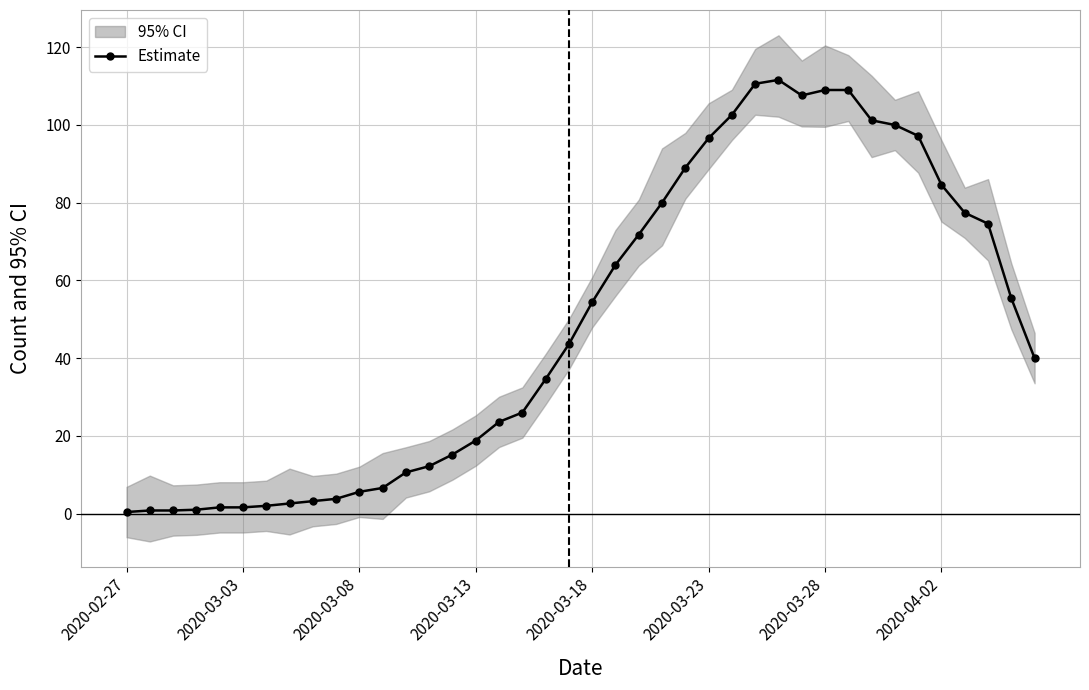

Is it true that Estimate equals 31.5 at 2020-03-13?

False